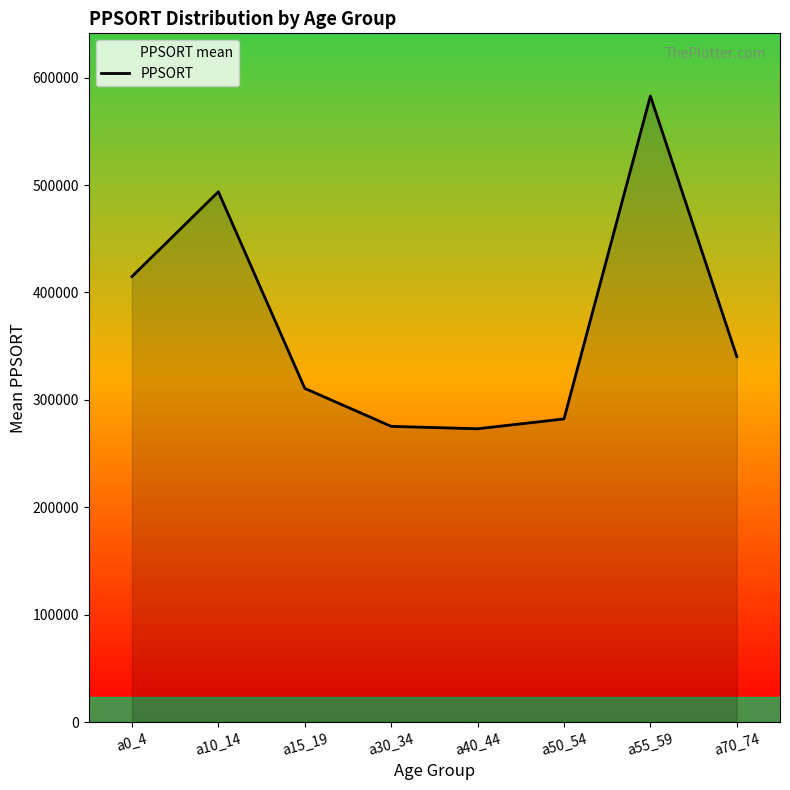

Where does the data first go above 340288?

a0_4